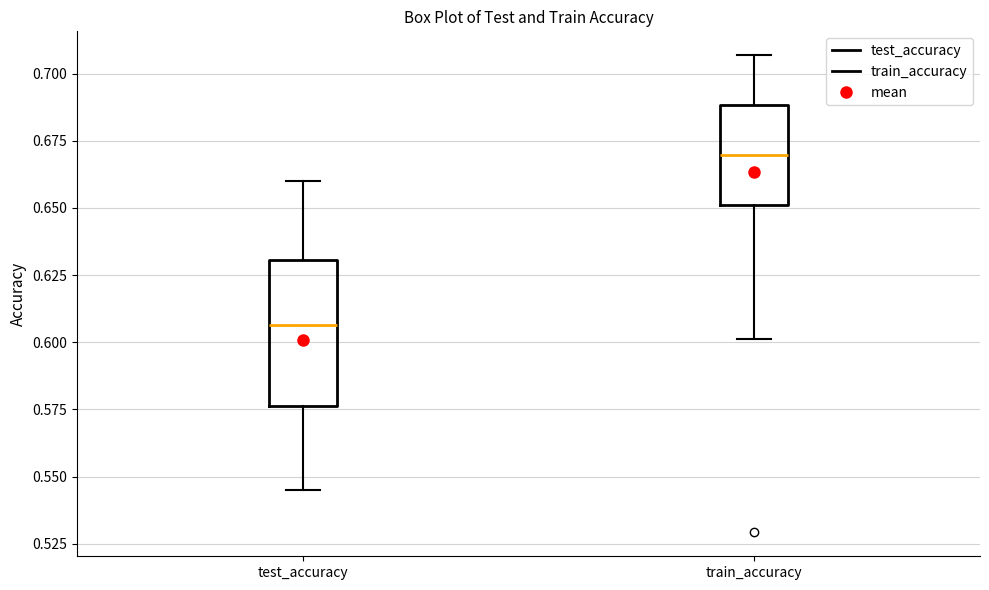

Reading left to right, transcribe this box plot: for each box, give where its median line is, the range the box spans, and where its two whiskers end, as read against the y-axis. The values are not printed on the chart, so give them approximately, as read against the axis.

test_accuracy: median 0.605, box 0.575 to 0.630, whiskers 0.545 to 0.660
train_accuracy: median 0.670, box 0.650 to 0.690, whiskers 0.600 to 0.705